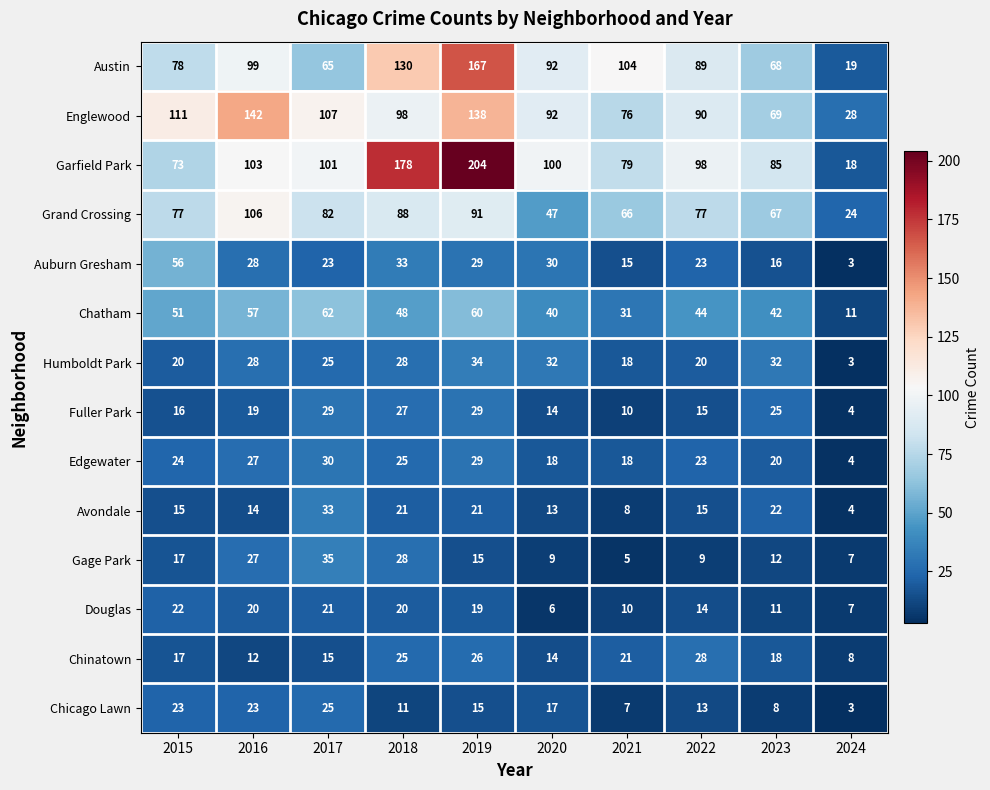

Between 2018 and 2021, which series saw the biggest shift?

Garfield Park